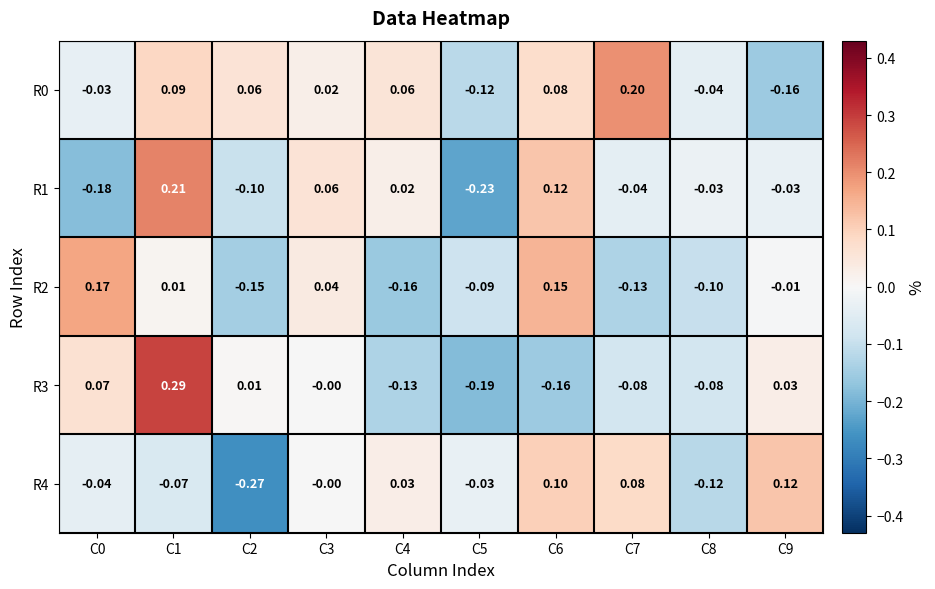

What is the greatest value displayed?

0.3